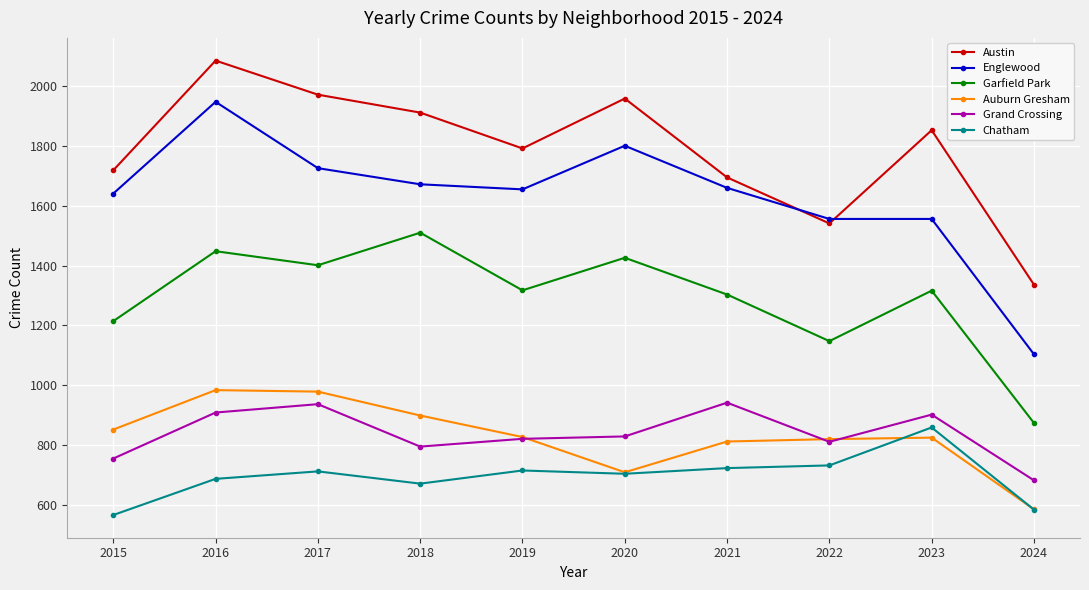

How many series are shown in this chart?

6